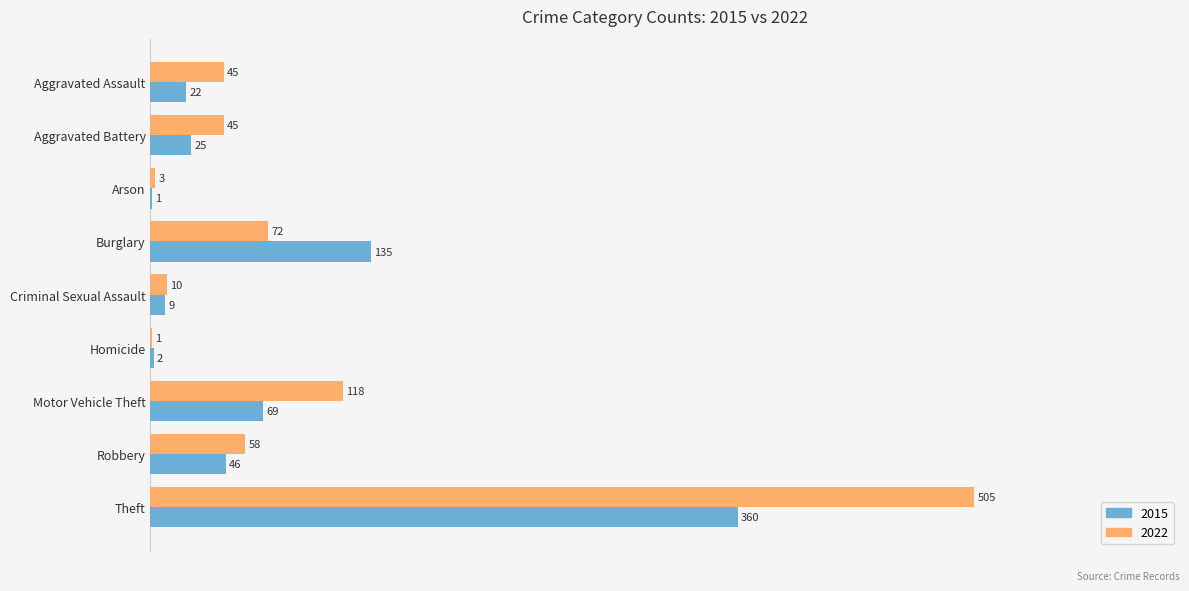

What is the sum of the 2022 values at Homicide and Aggravated Assault?

46